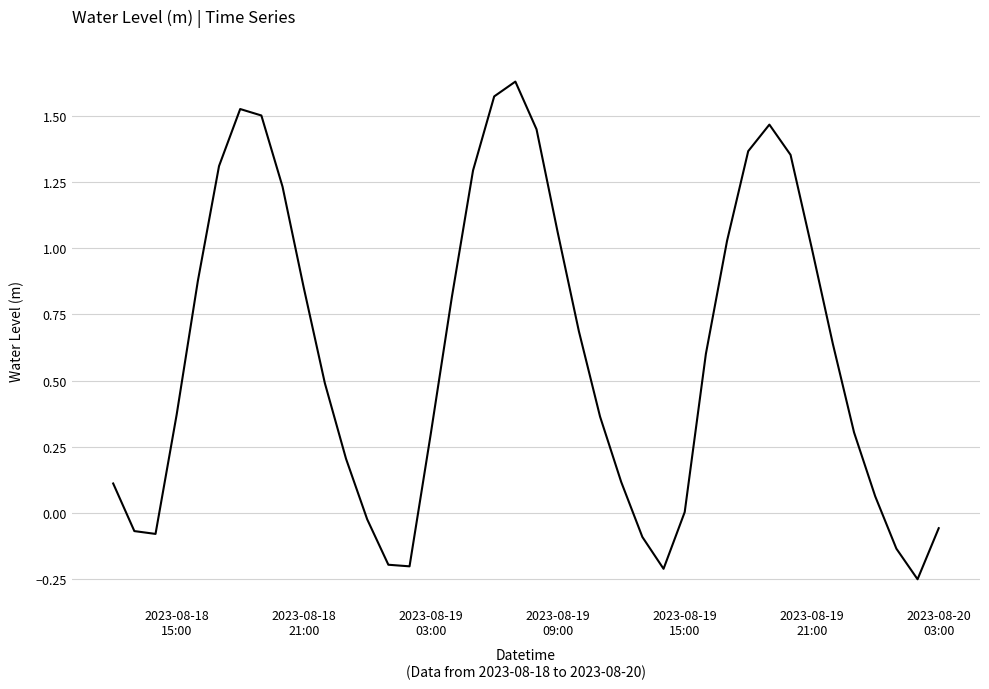

What is the difference between the maximum and minimum values?

1.9